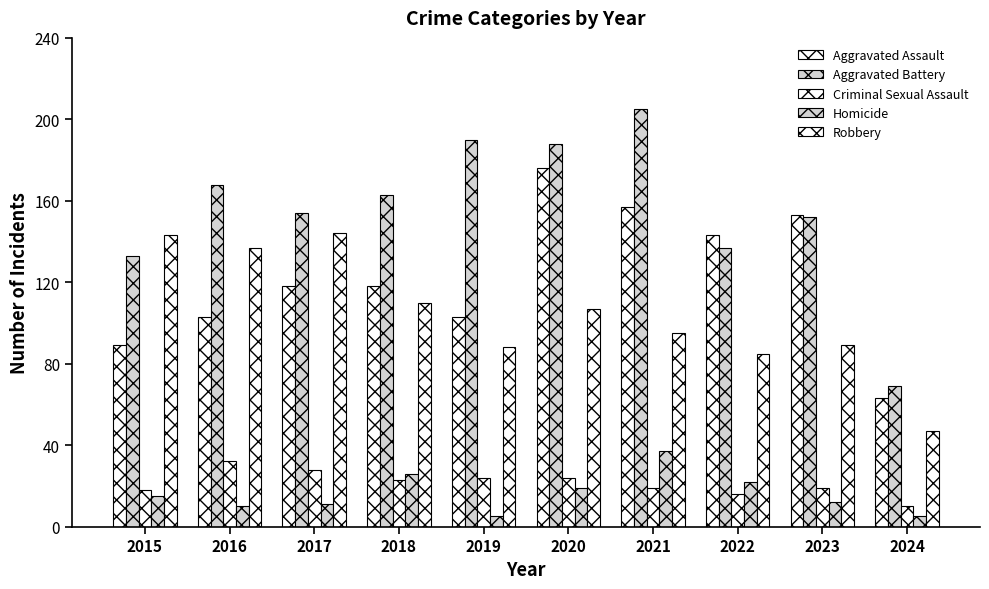

At which label is Aggravated Assault closest to 119?

2017